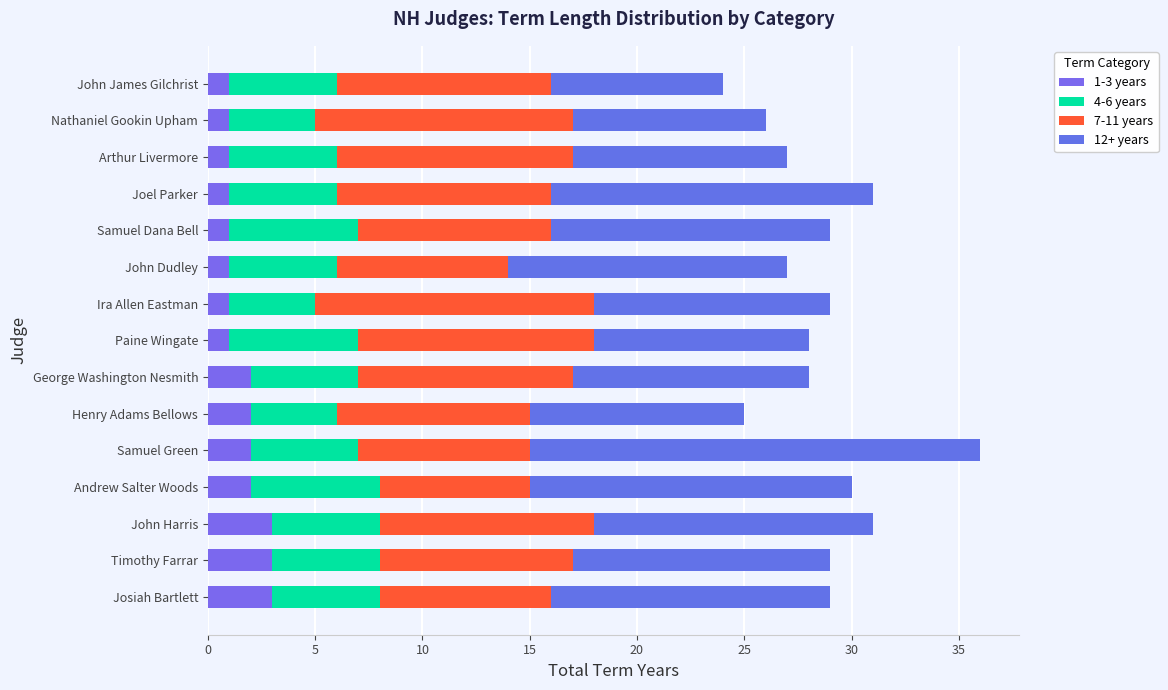

How many categories are shown in the chart?

15